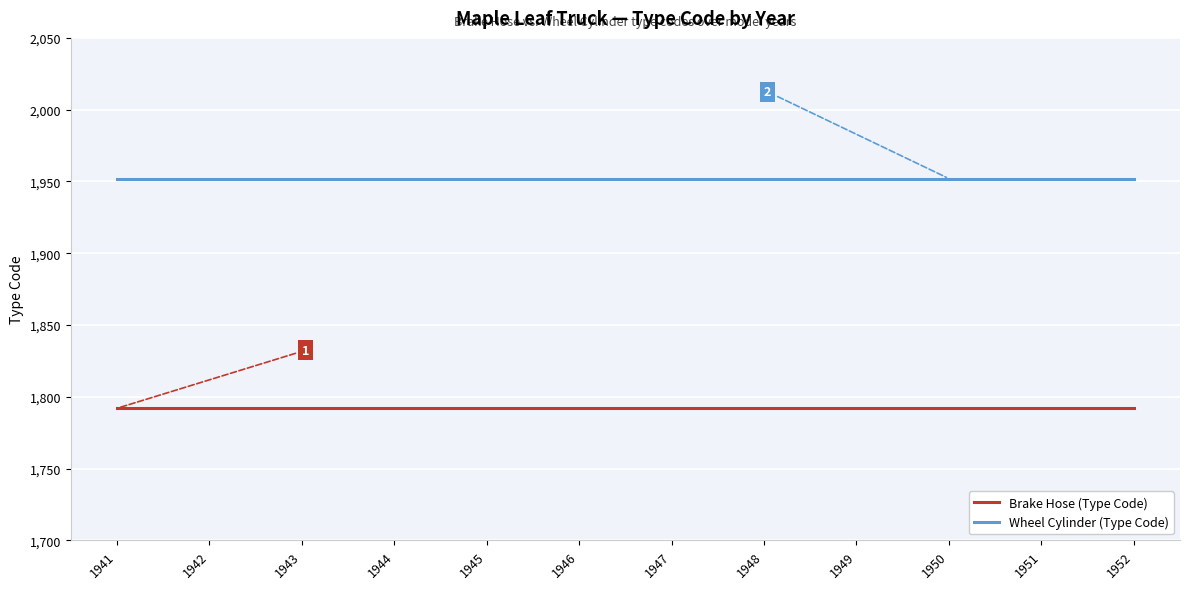

Rank the series by their average value, from lowest to highest.

Brake Hose (Type Code), Wheel Cylinder (Type Code)